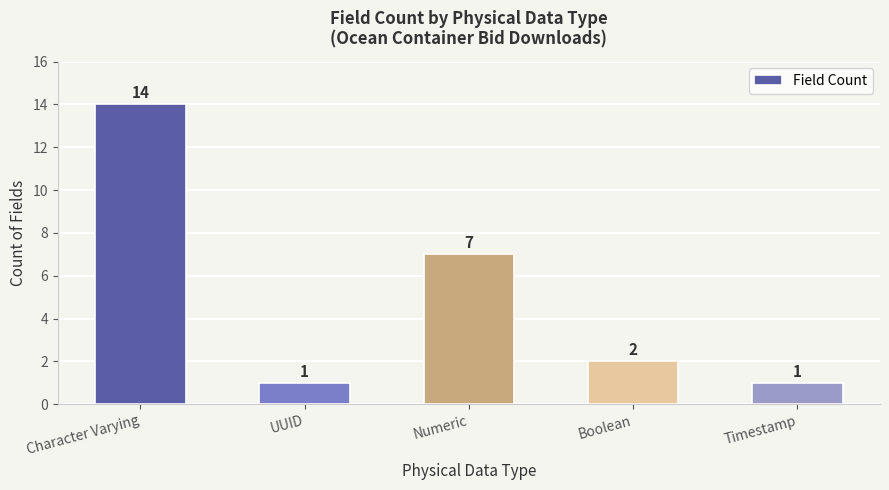

What is the difference between the maximum and minimum values?

13